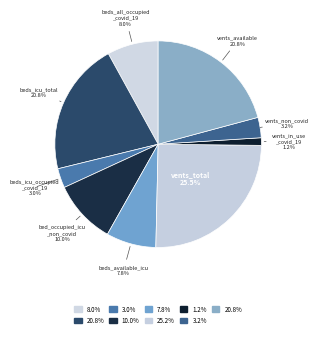

How many slices are in this pie chart?

9